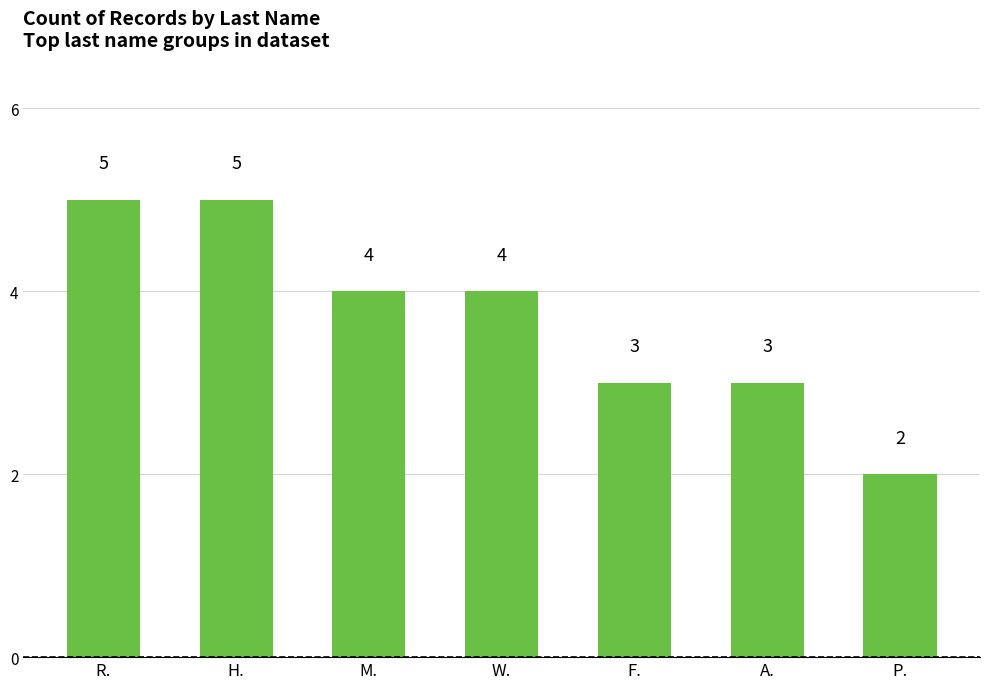

Between P. and M., which is larger?

M.